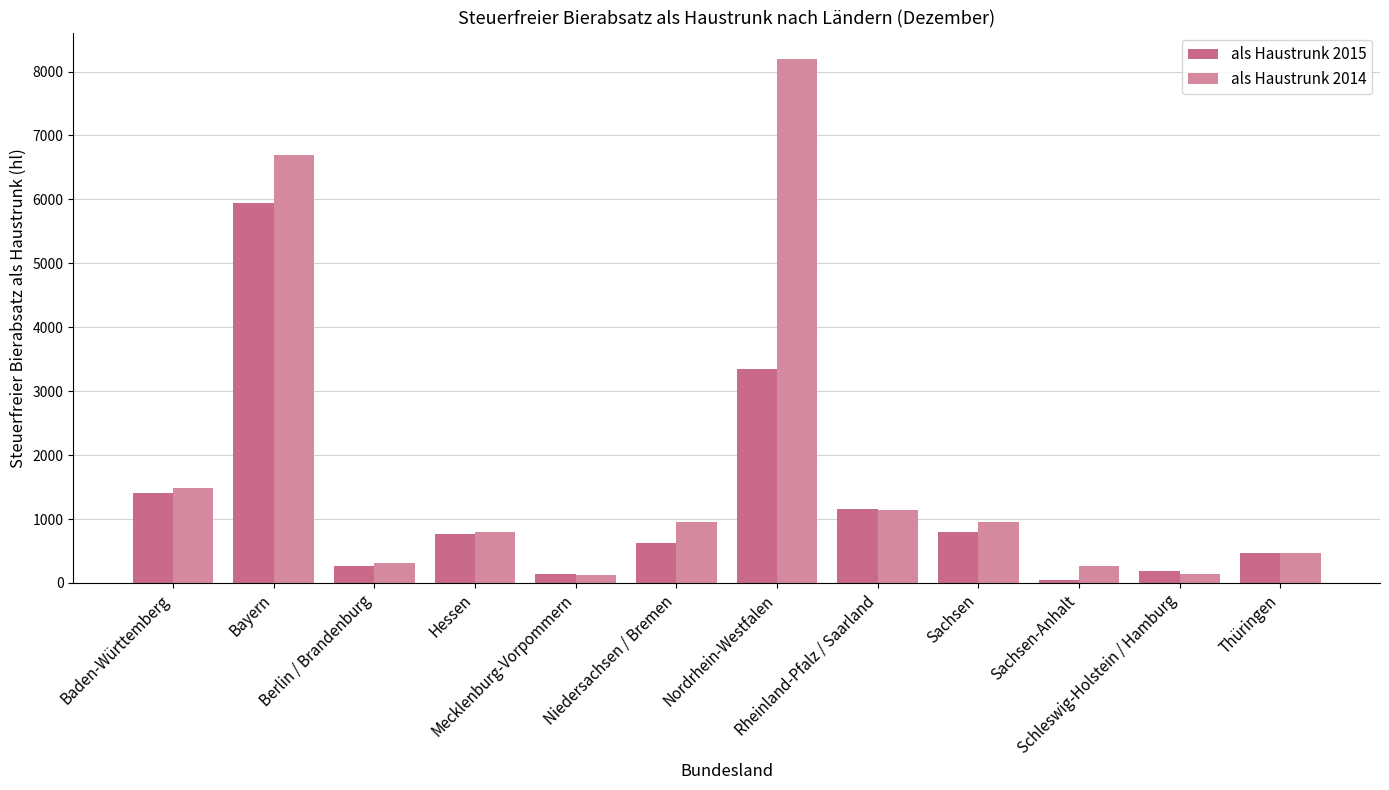

What is the label of the 2nd bar from the left?

Bayern